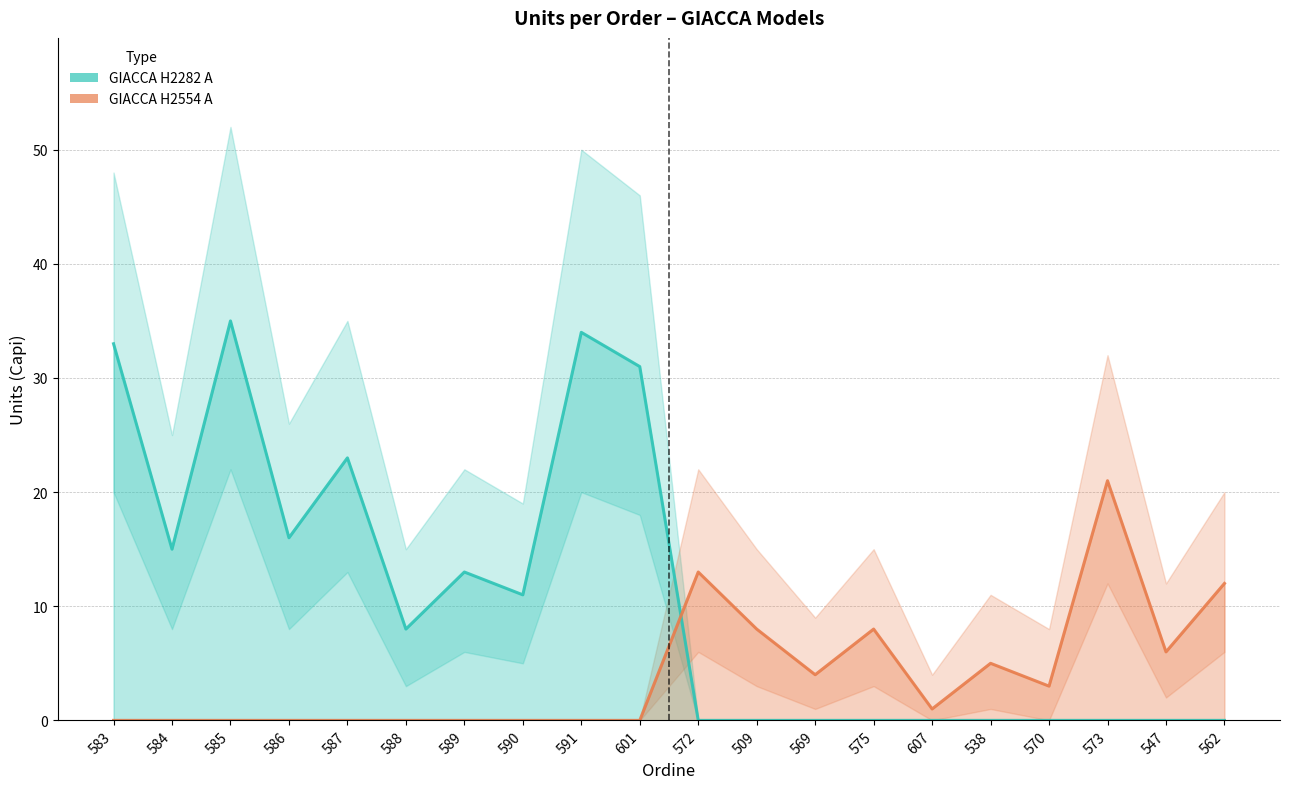

How many values in the GIACCA H2554 A series are below 1?

10